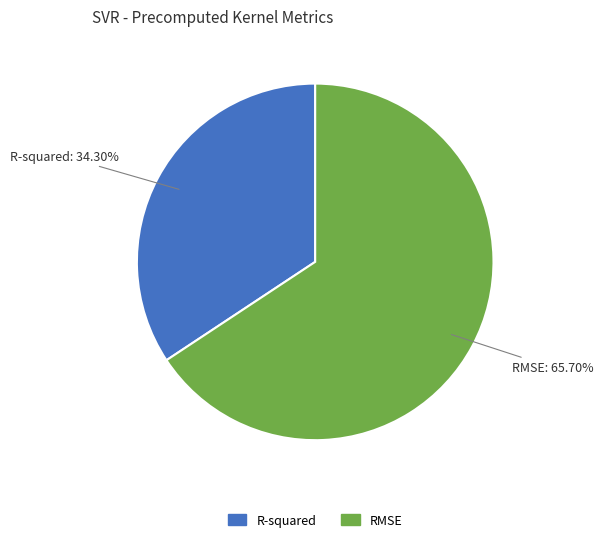

True or false: R-squared accounts for 21% of the total.

False